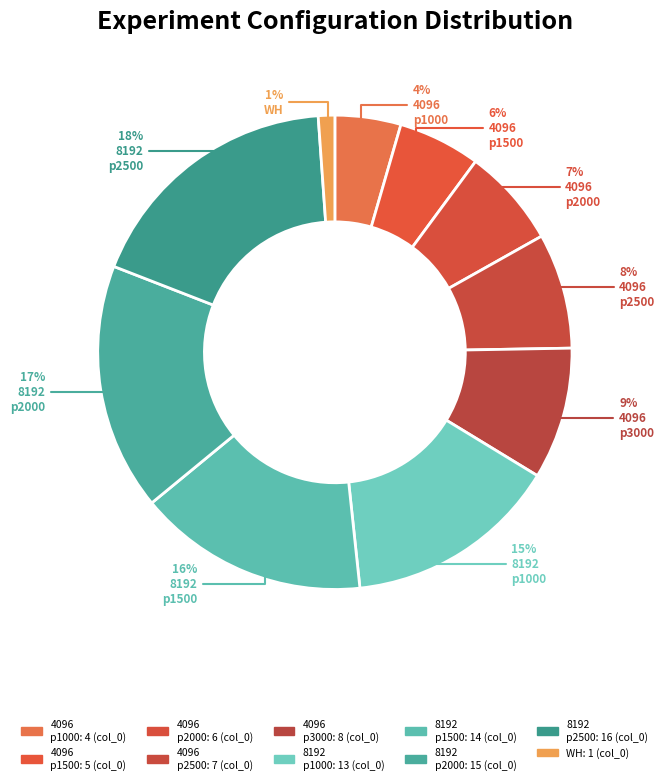

How many segments does this pie chart have?

10